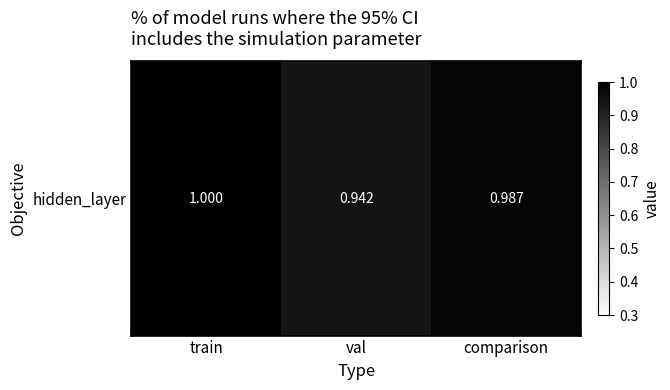

Is it true that the value at val is 0.9?

True